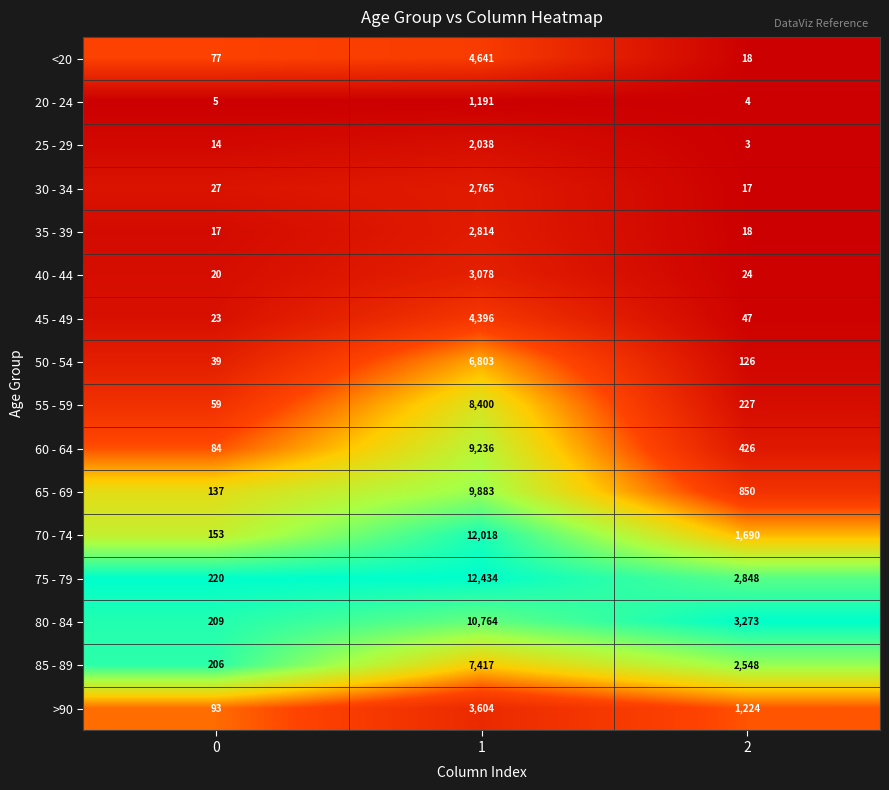

What is the approximate value of 50 - 54 at 0?

39